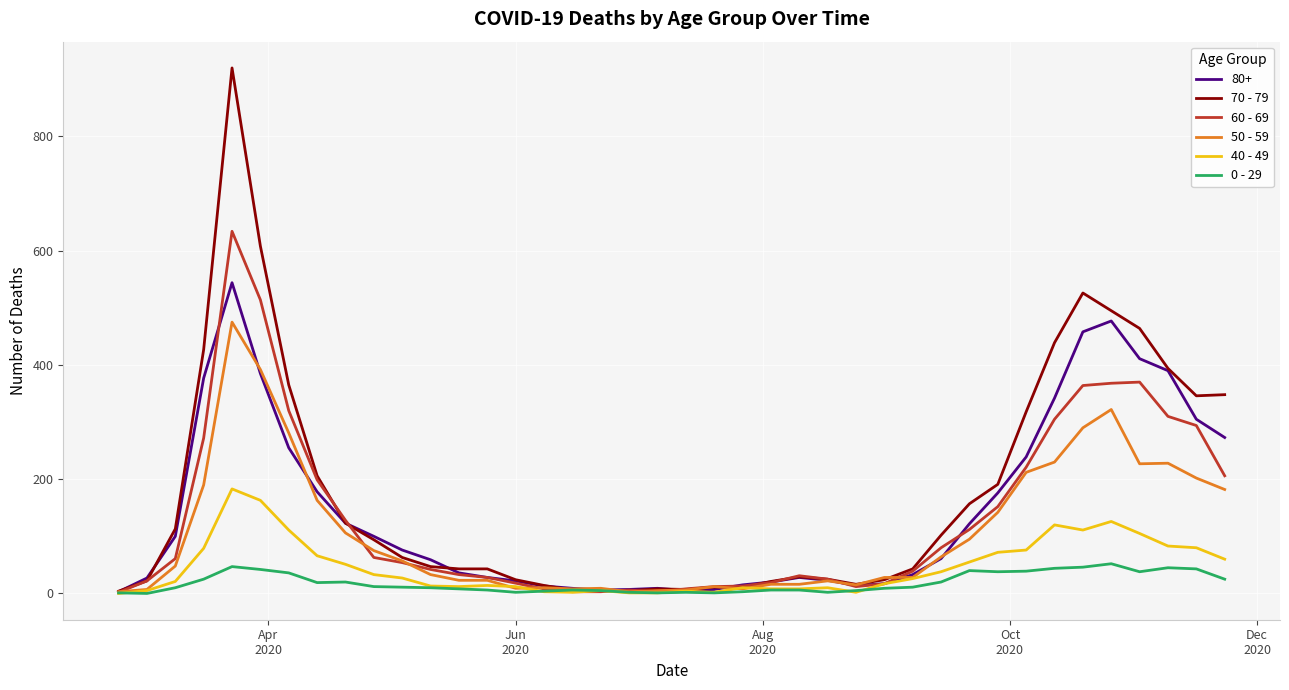

Which series has the widest spread of values?

70 - 79